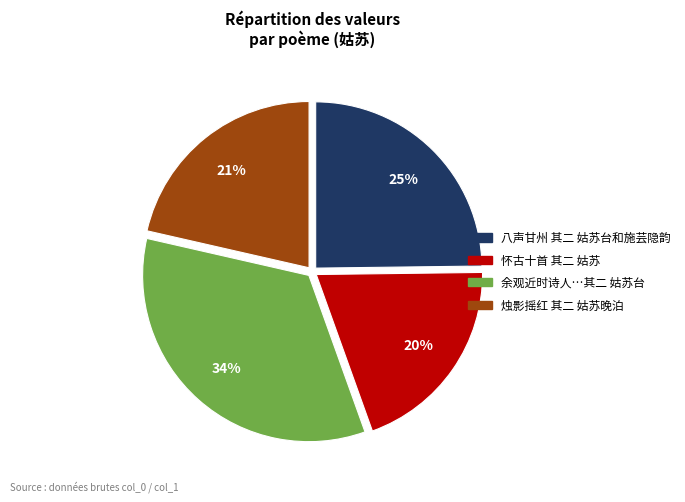

Between 余观近时诗人…其二 姑苏台 and 怀古十首 其二 姑苏, which is larger?

余观近时诗人…其二 姑苏台